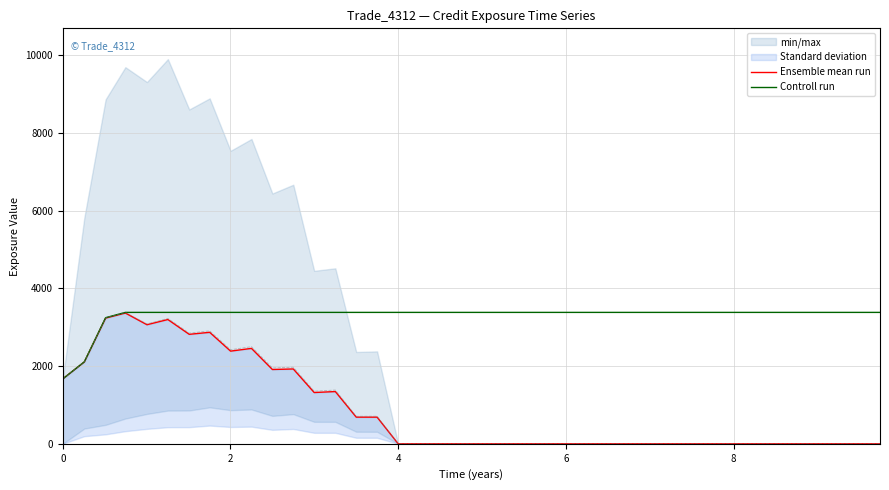

Is this an area chart (filled region under the line)?

No